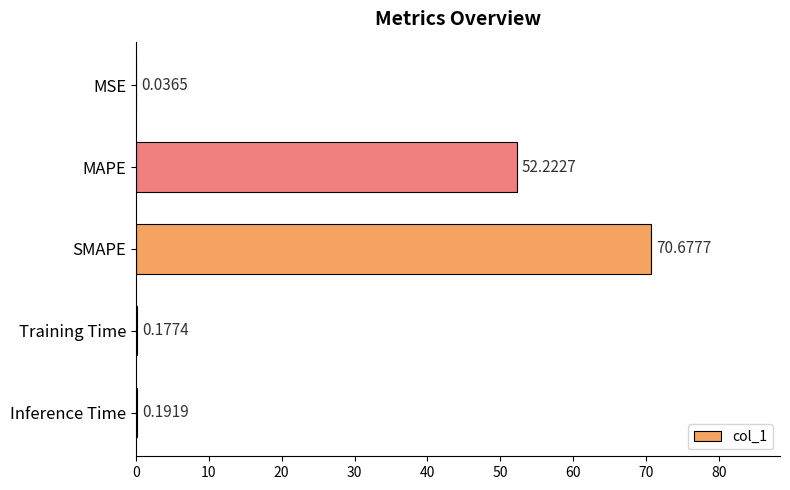

What is the change in value from MAPE to Training Time?

-52.0